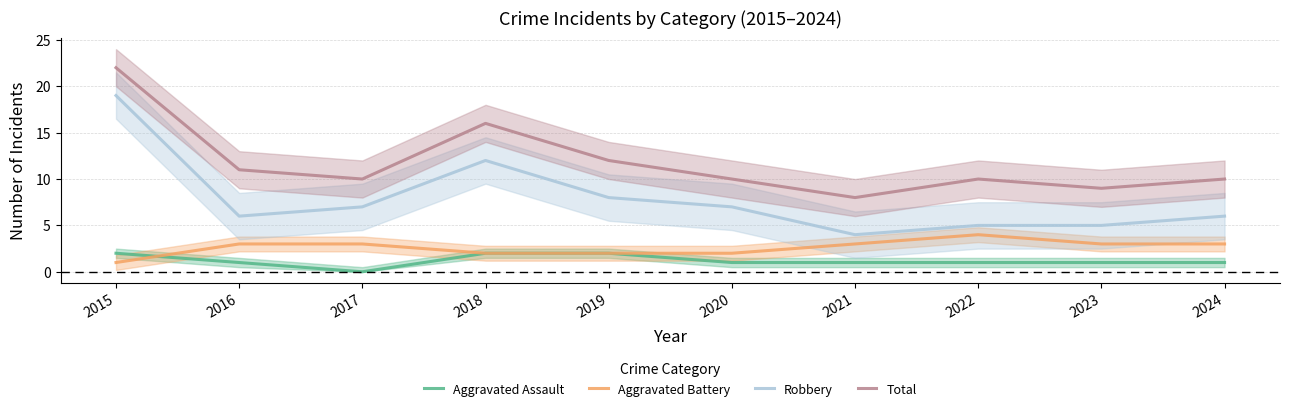

The value of Robbery at 2017 is 4. True or false?

False